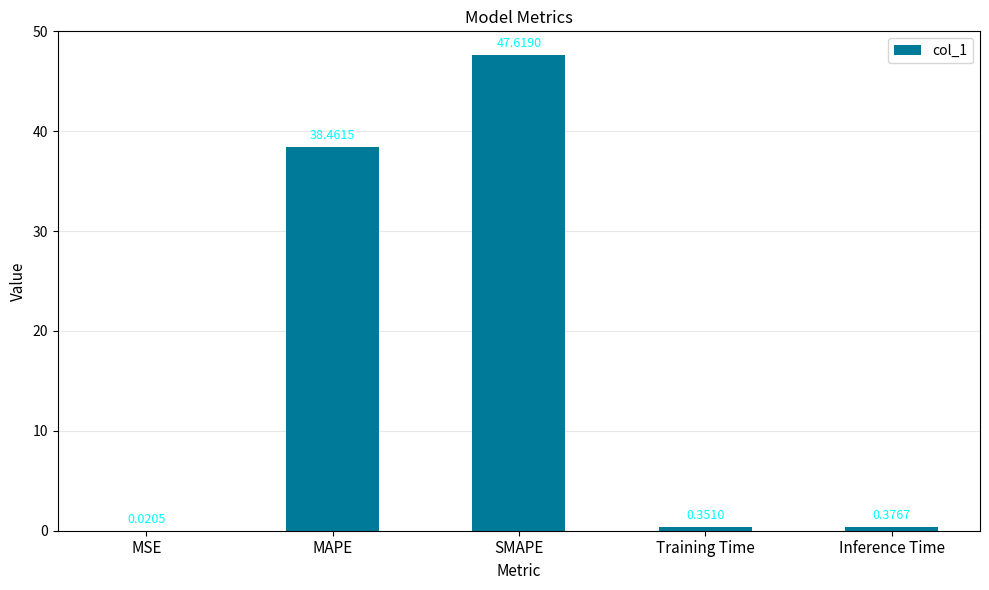

What is the sum of all values?

86.8